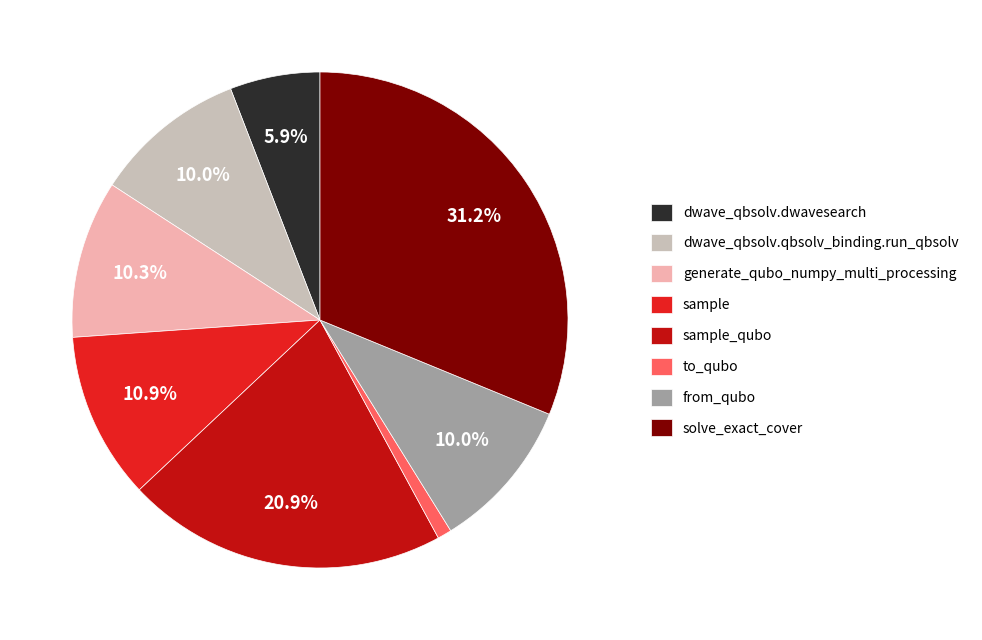

Is the sum of from_qubo and dwave_qbsolv.dwavesearch greater than half?

No